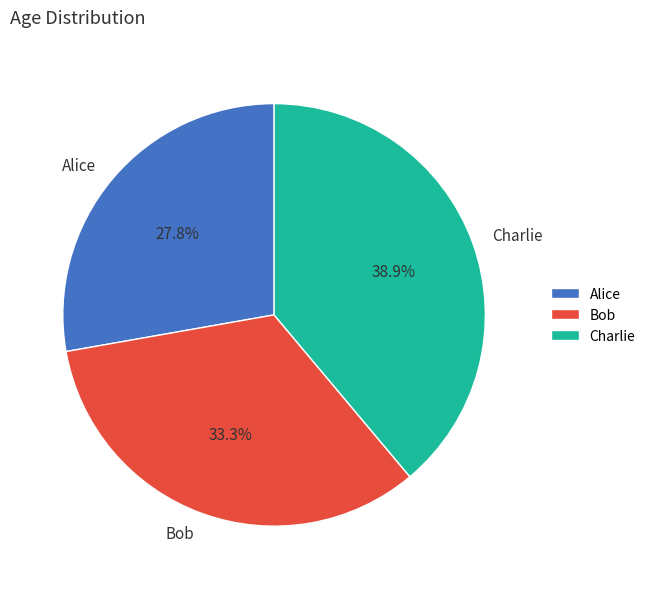

Is it true that Charlie is 51% of the pie?

False